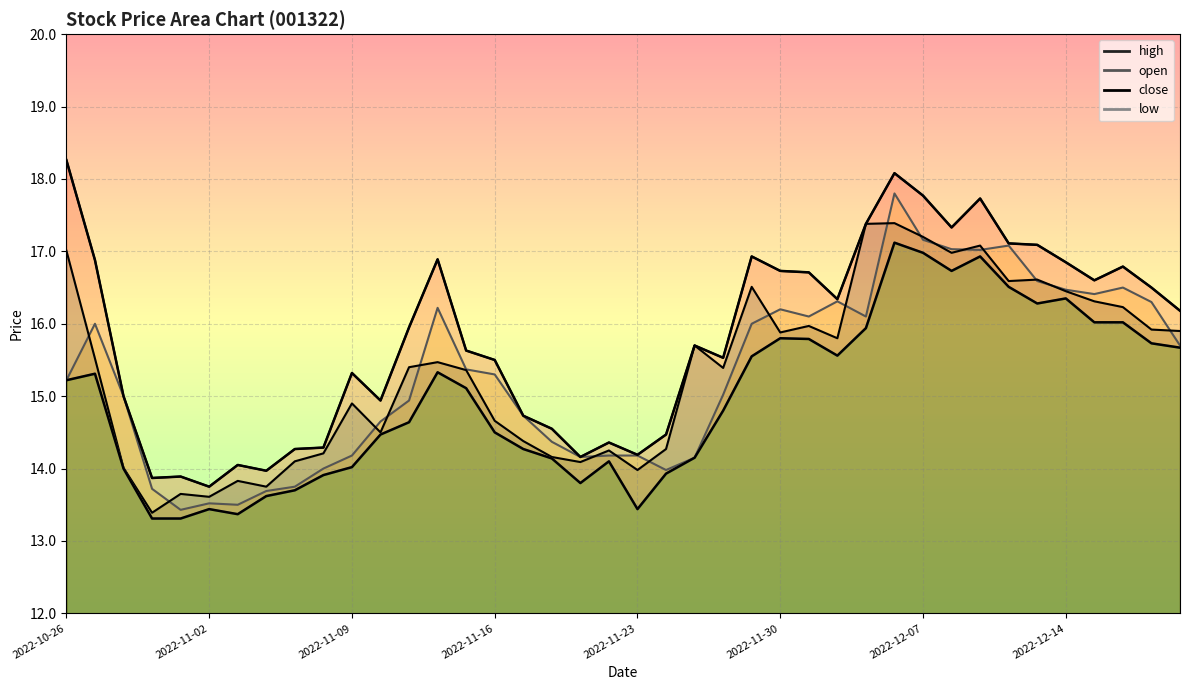

Rank the categories by high value from highest to lowest.

2022-10-26, 2022-12-06, 2022-12-07, 2022-12-09, 2022-12-05, 2022-12-08, 2022-12-12, 2022-12-13, 2022-11-29, 2022-11-14, 2022-10-27, 2022-12-14, 2022-12-16, 2022-11-30, 2022-12-01, 2022-12-15, 2022-12-19, 2022-12-02, 2022-12-20, 2022-11-11, 2022-11-25, 2022-11-15, 2022-11-28, 2022-11-16, 2022-11-09, 2022-10-28, 2022-11-10, 2022-11-17, 2022-11-18, 2022-11-24, 2022-11-22, 2022-11-08, 2022-11-07, 2022-11-23, 2022-11-21, 2022-11-03, 2022-11-04, 2022-11-01, 2022-10-31, 2022-11-02